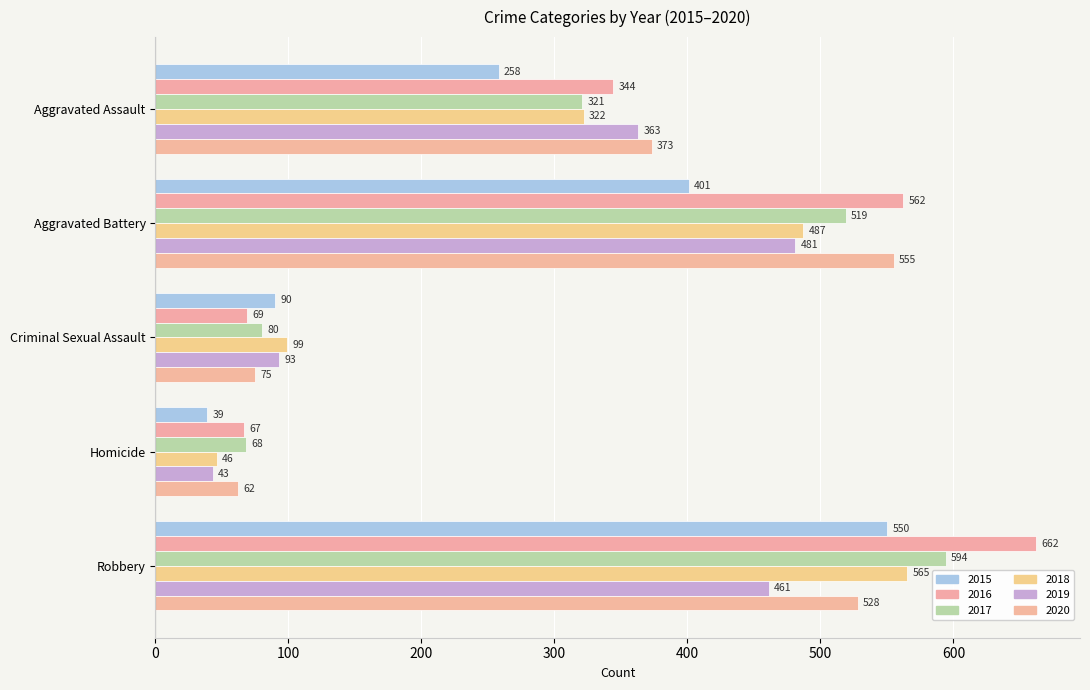

What are all the series names shown in the legend?

2015, 2016, 2017, 2018, 2019, 2020